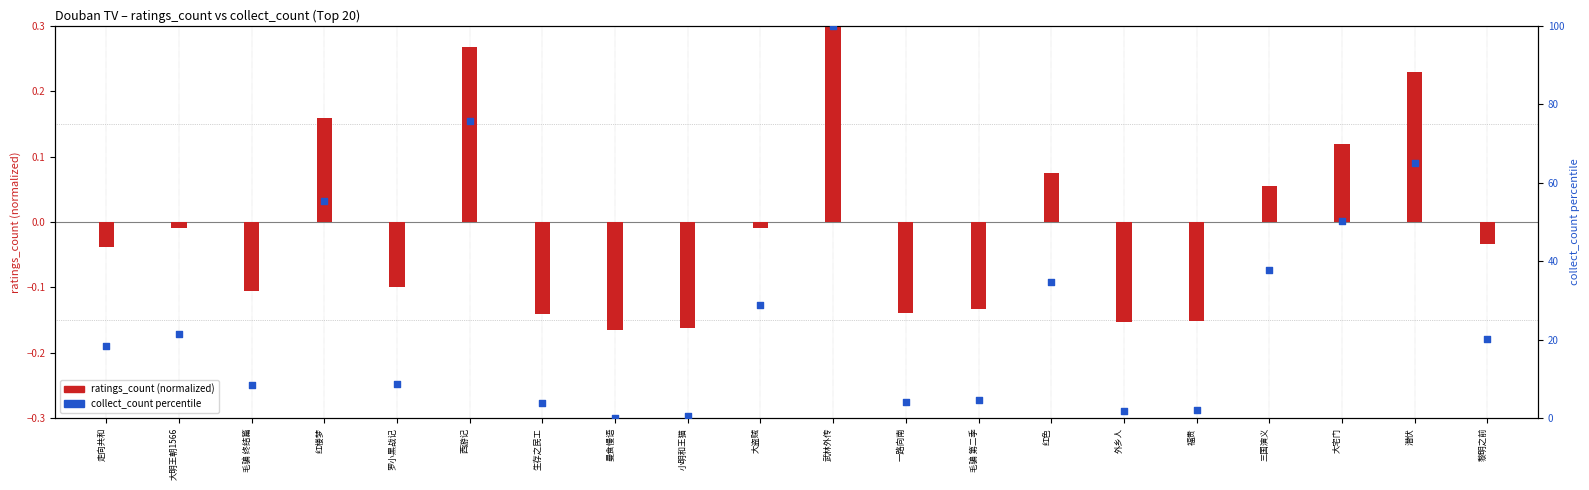

At how many categories does at least one series exceed 96?

1